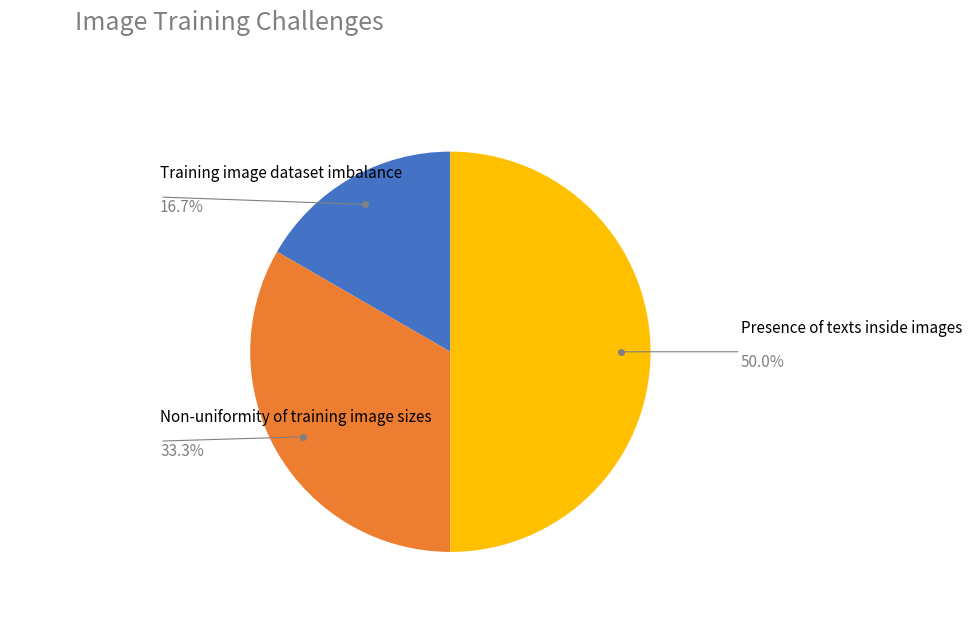

How many segments does this pie chart have?

3